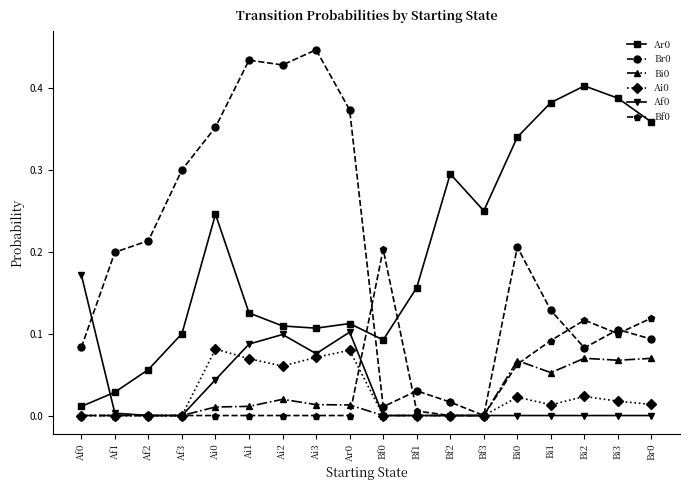

What is the total value across all series at Br0?

0.7